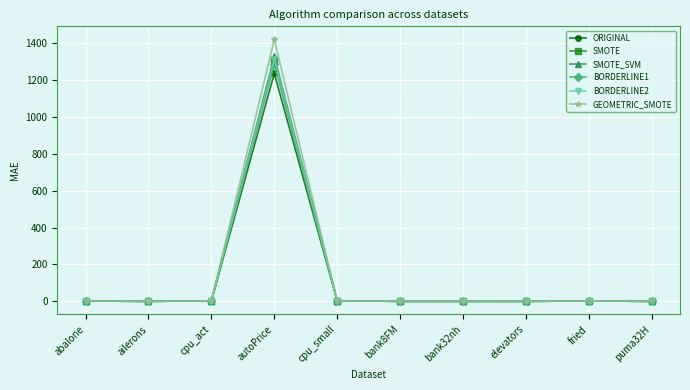

True or false: ORIGINAL has a value of 1.5 at abalone.

True